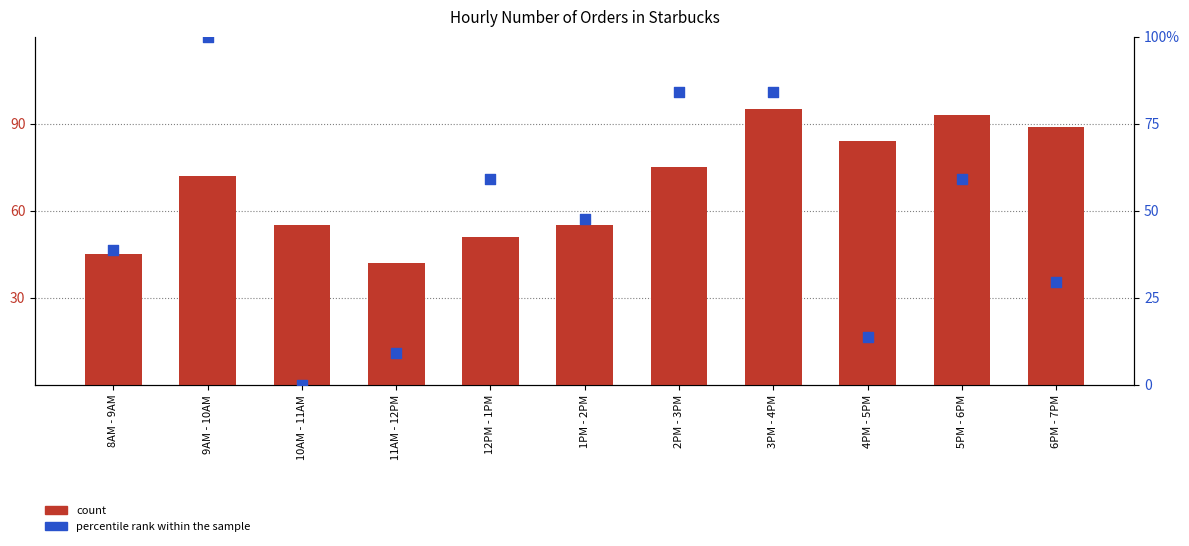

Which series reaches the minimum Y coordinate?

percentile rank within the sample